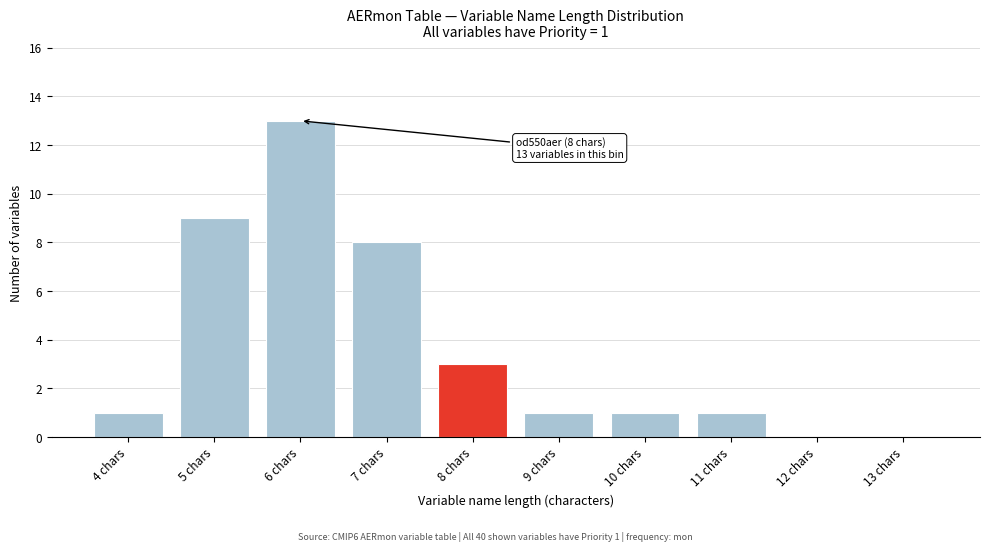

Reading left to right, list all the values displayed in this chart.

4 chars=1	5 chars=9	6 chars=13	7 chars=8	8 chars=3	9 chars=1	10 chars=1	11 chars=1	12 chars=0	13 chars=0